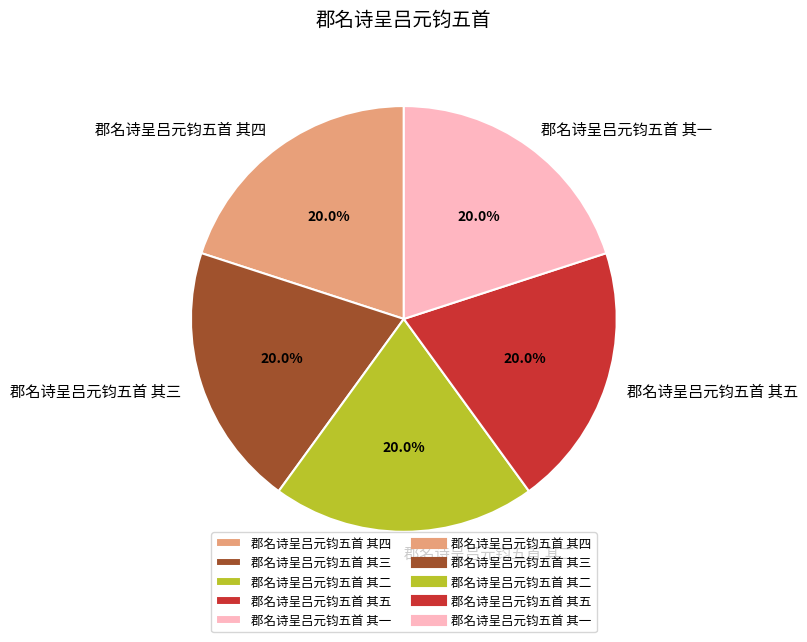

How many segments does this pie chart have?

5